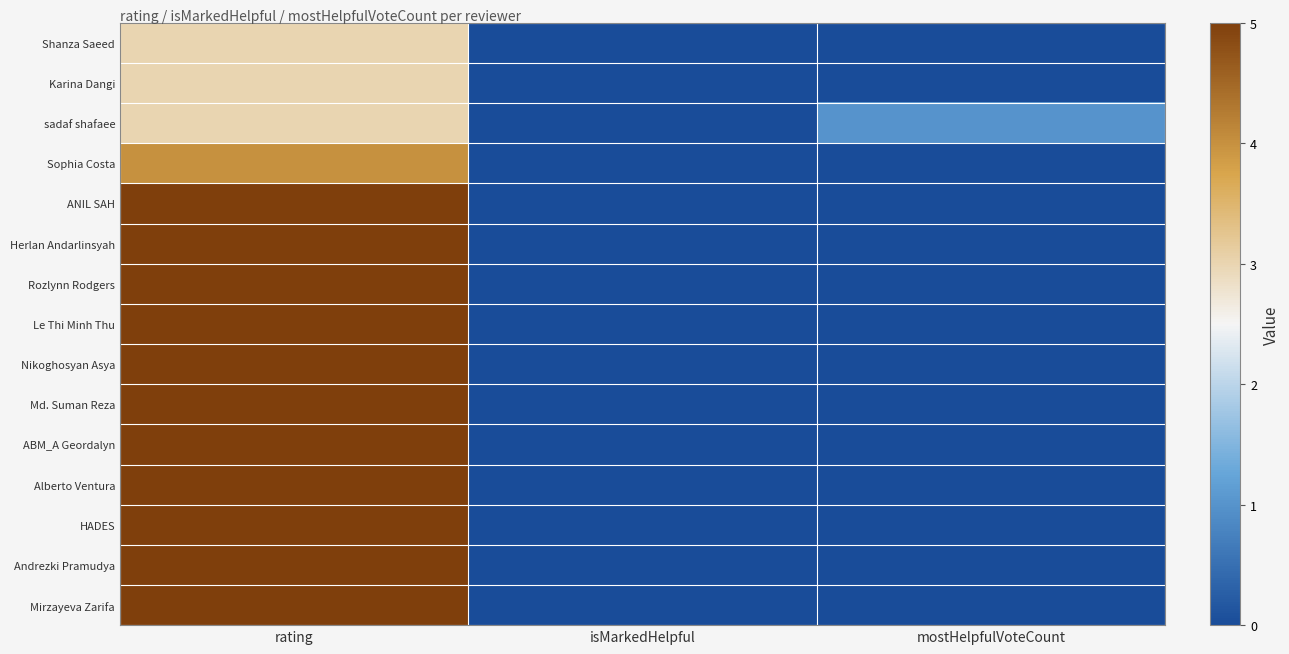

Between mostHelpfulVoteCount and rating, which is larger?

rating